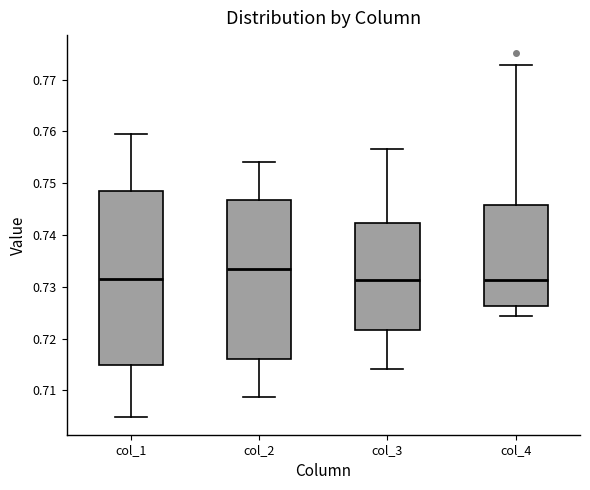

Where is the upper edge of the box for col_4 on the y-axis? The values are not printed on the chart, so give them approximately, as read against the axis.

0.746